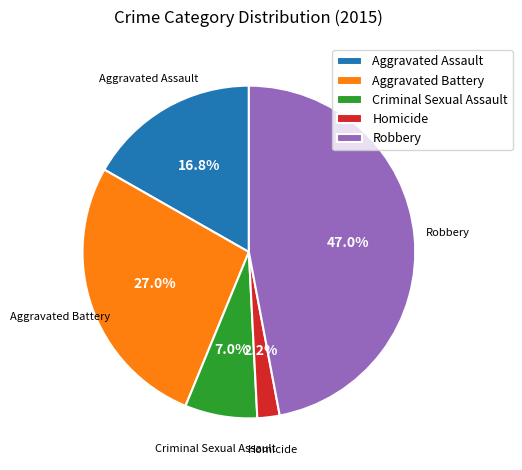

Combined, do Homicide and Criminal Sexual Assault account for over 50%?

No